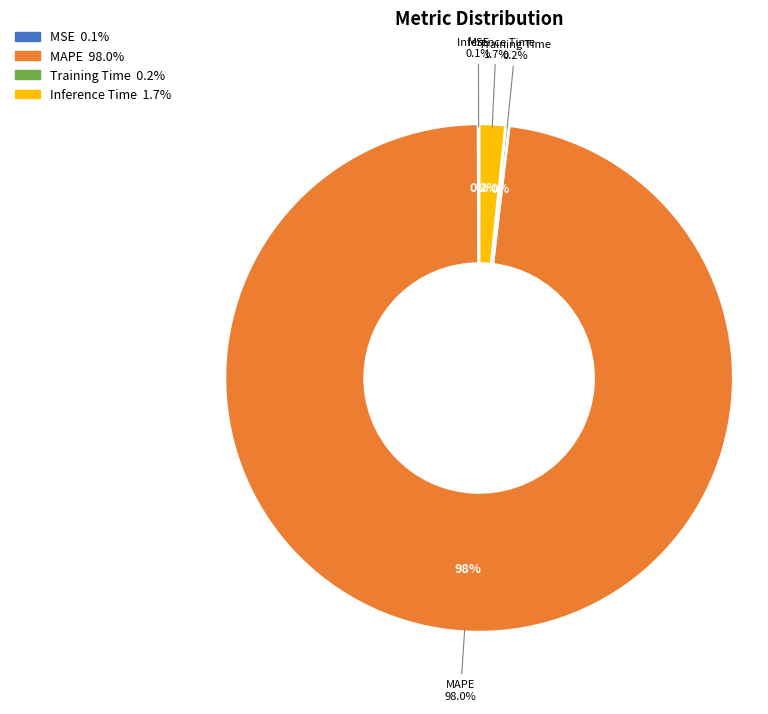

What is the smallest slice in the pie chart?

MSE